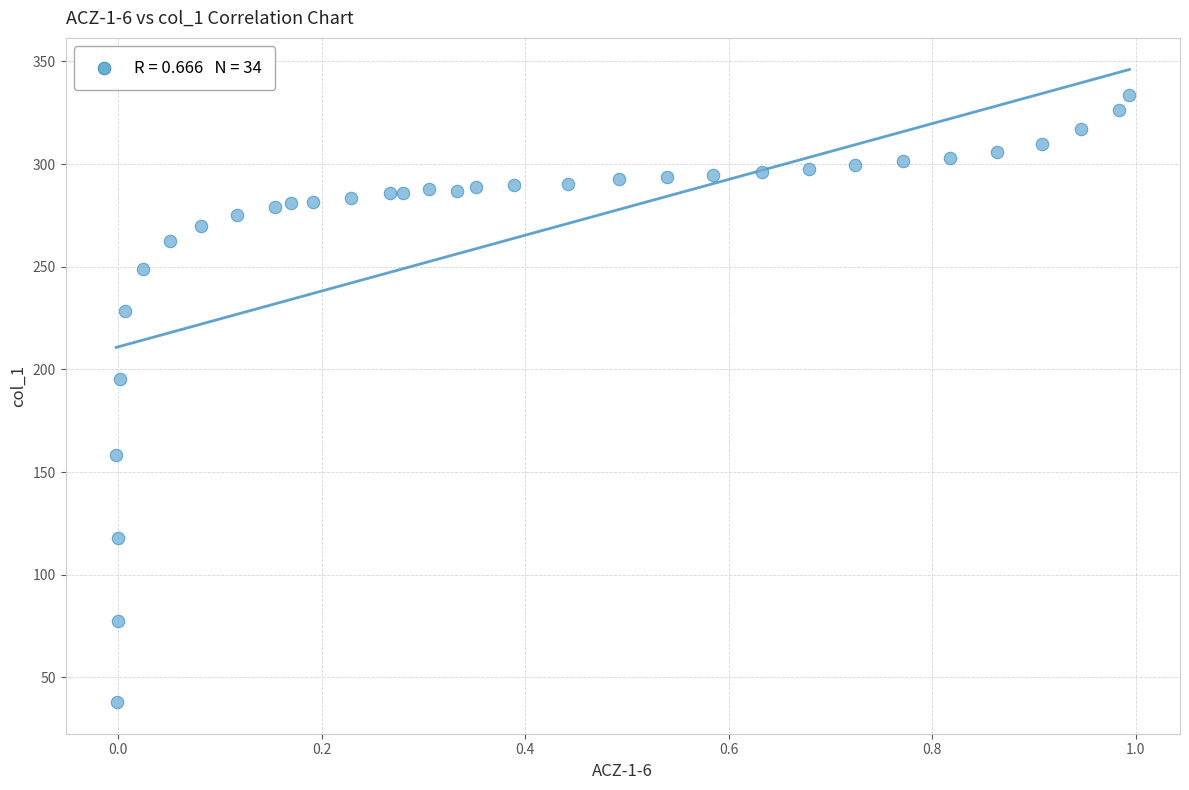

What is the range of X values (max minus min)?

1.0